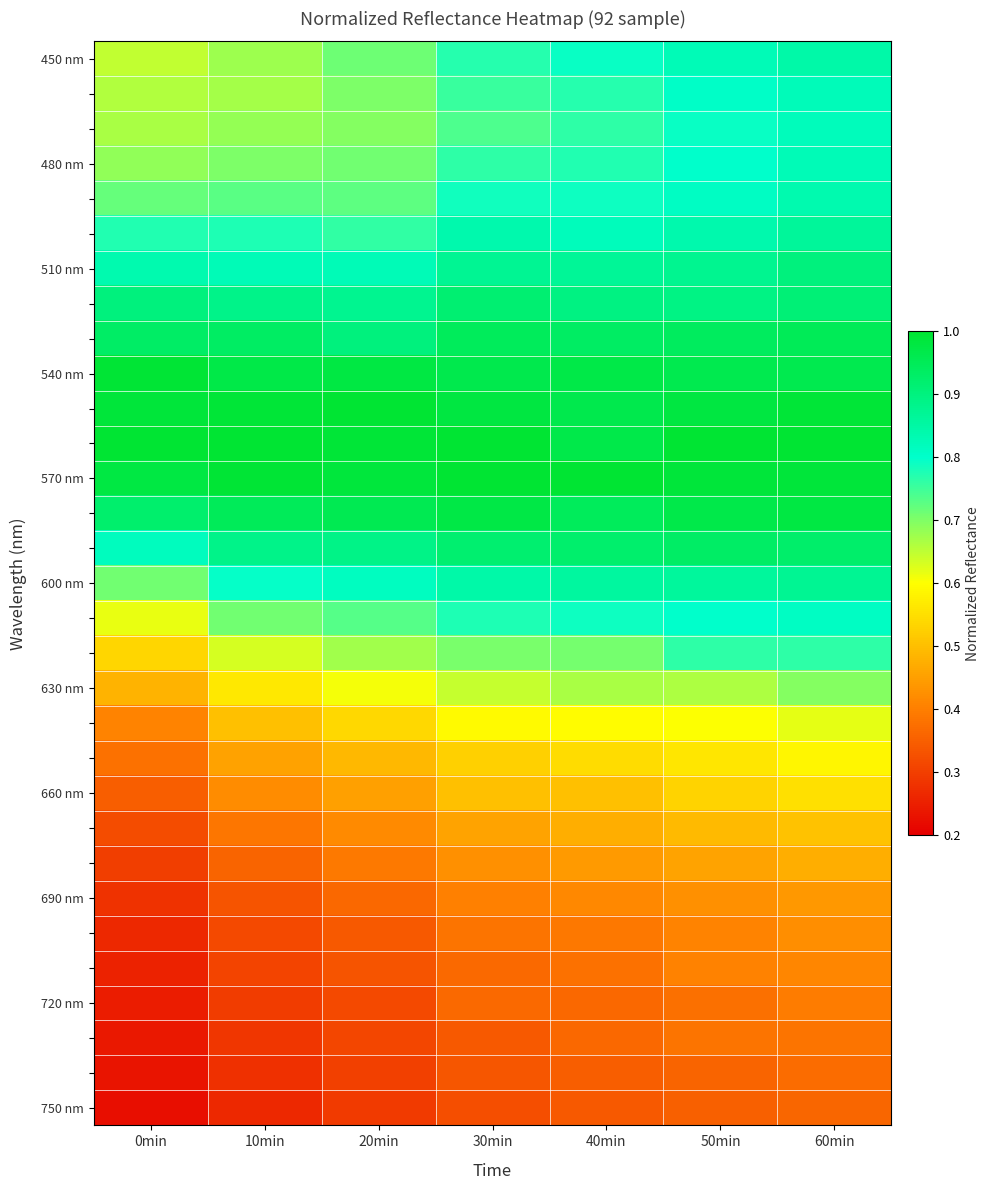

At how many categories does at least one series exceed 0?

7